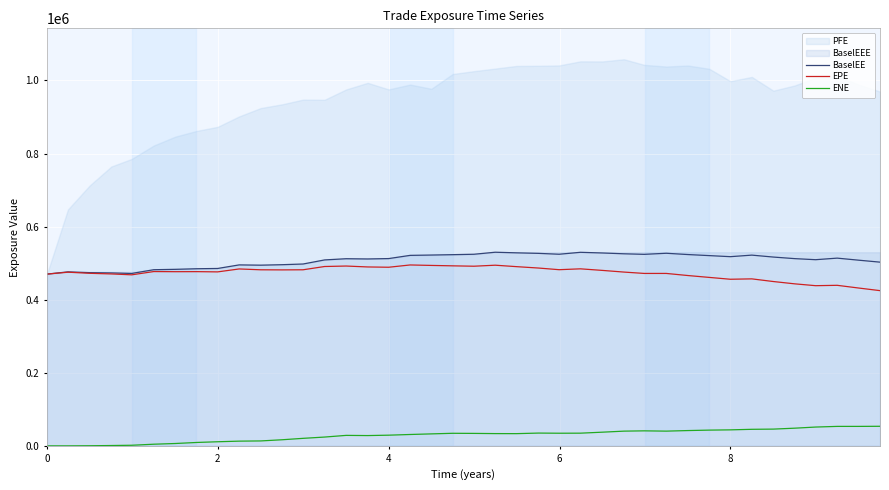

What is the lowest value of the BaselEE series?

470114.0